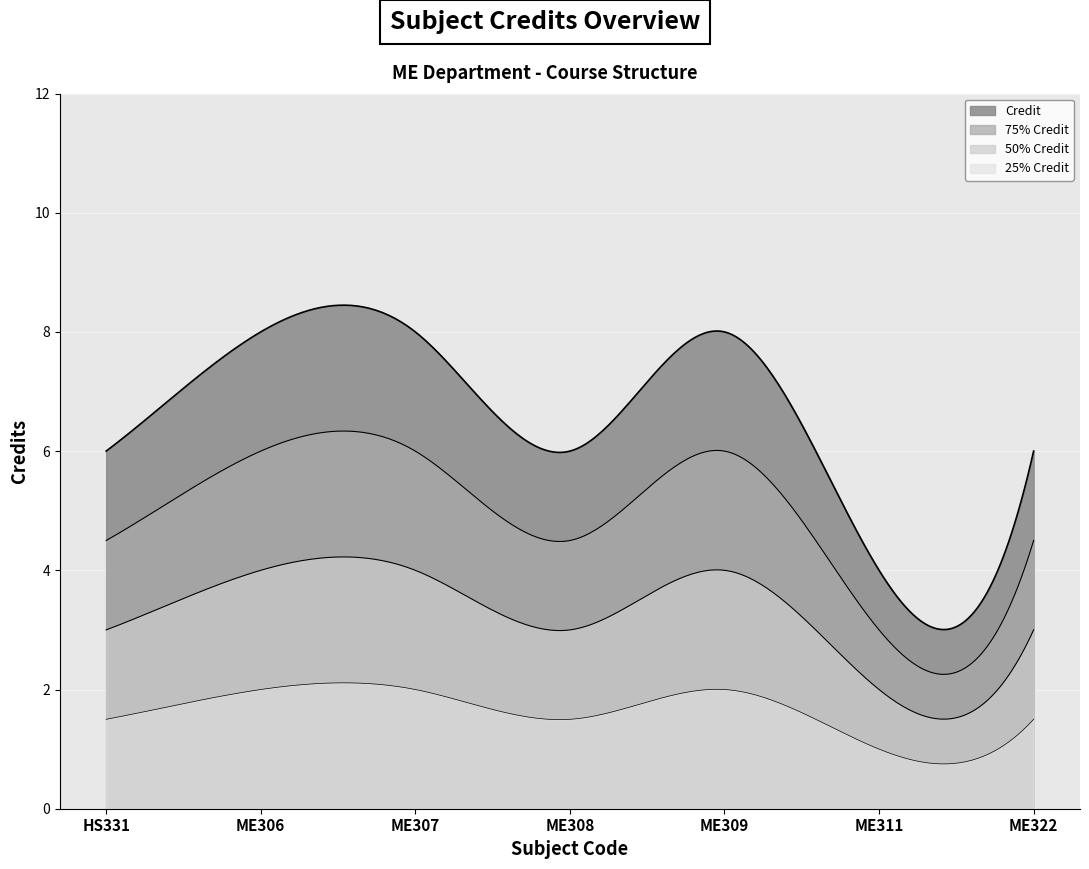

Which label corresponds to the largest value in the chart?

ME306